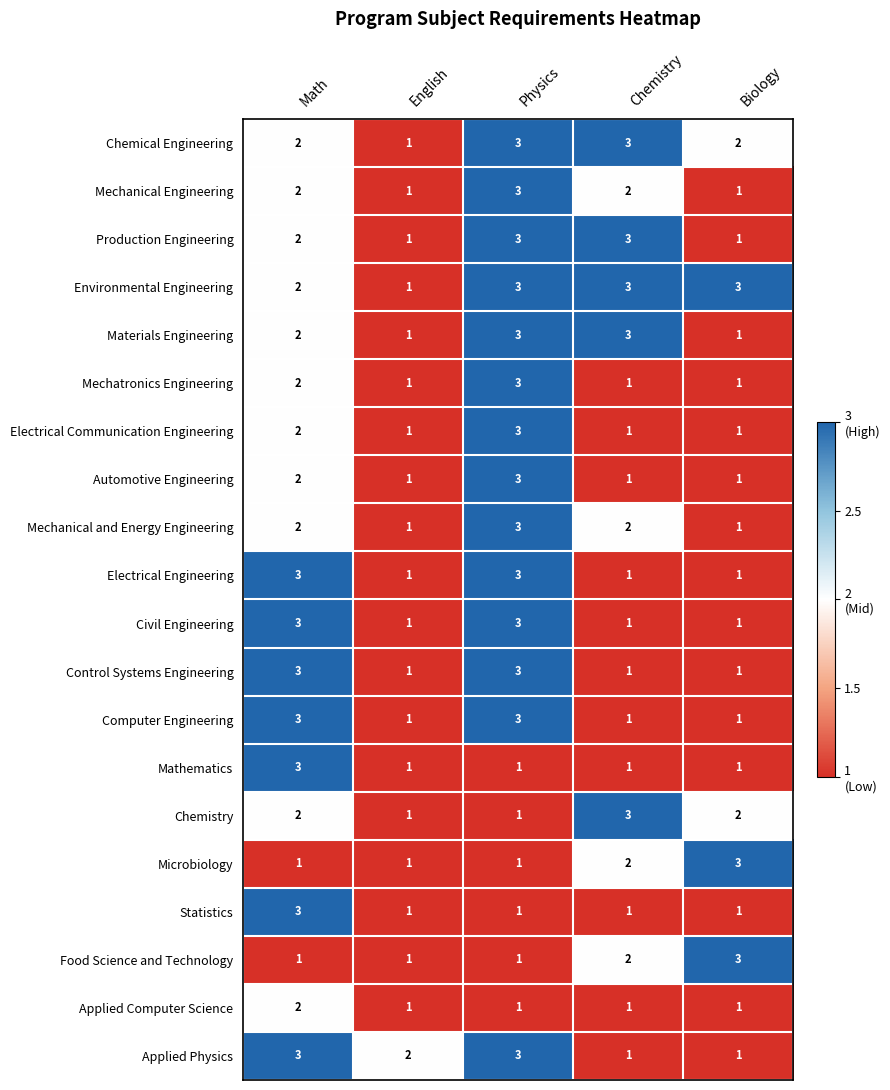

Which series has the largest total across all categories?

Environmental Engineering